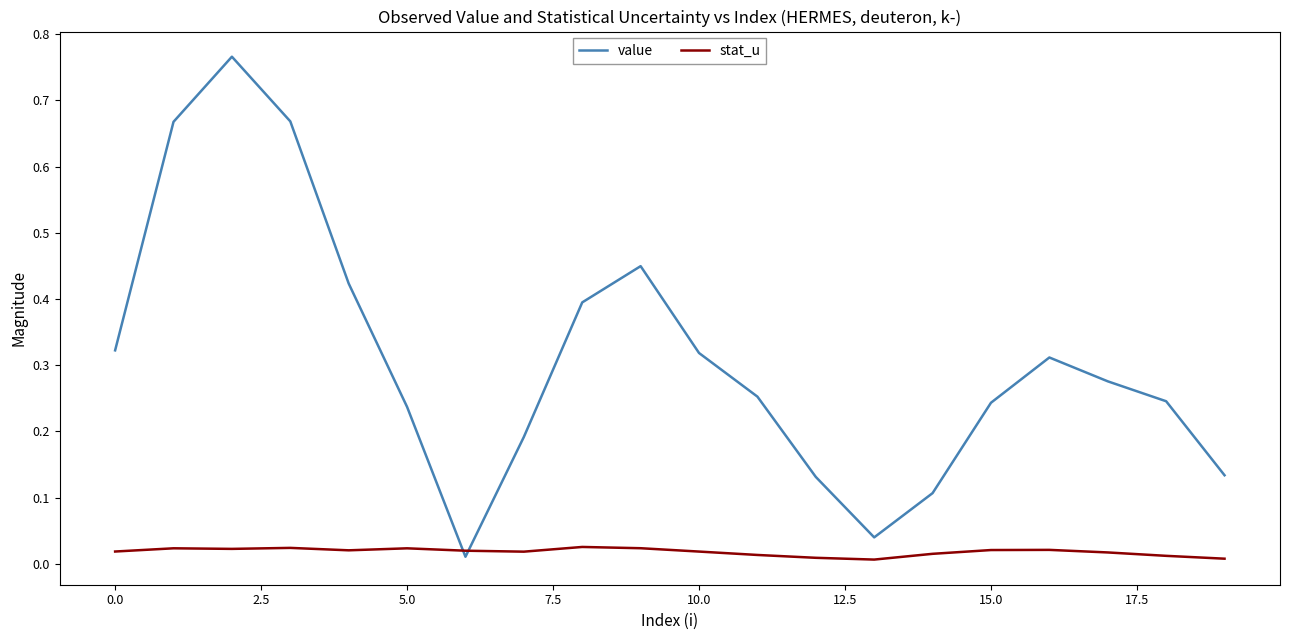

How many times do stat_u and value cross each other?

2